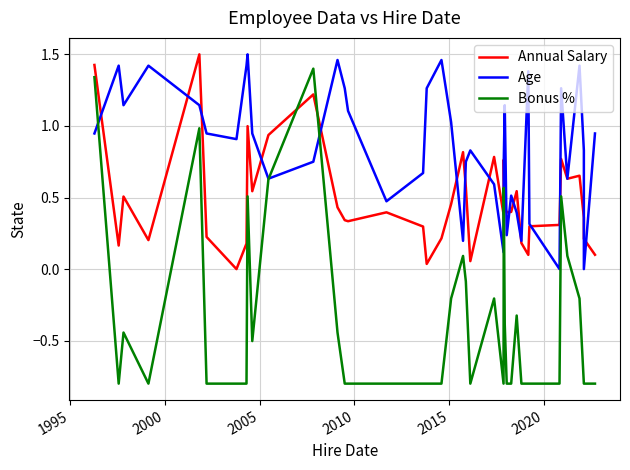

Which series has the widest spread of values?

Bonus %